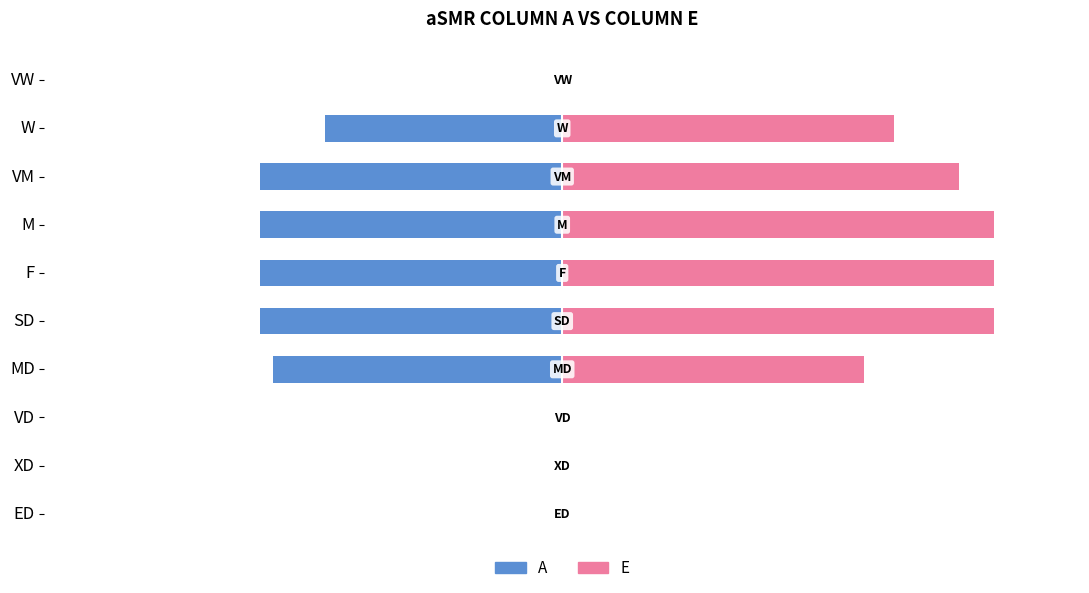

Reading left to right, extract all data points from this chart.

A: 0=0.0	1=0.0	2=0.0	3=-0.7	4=-0.7	5=-0.7	6=-0.7	7=-0.7	8=-0.6	9=0.0
E: 0=0.0	1=0.0	2=0.0	3=0.7	4=1.0	5=1.0	6=1.0	7=0.9	8=0.8	9=0.0